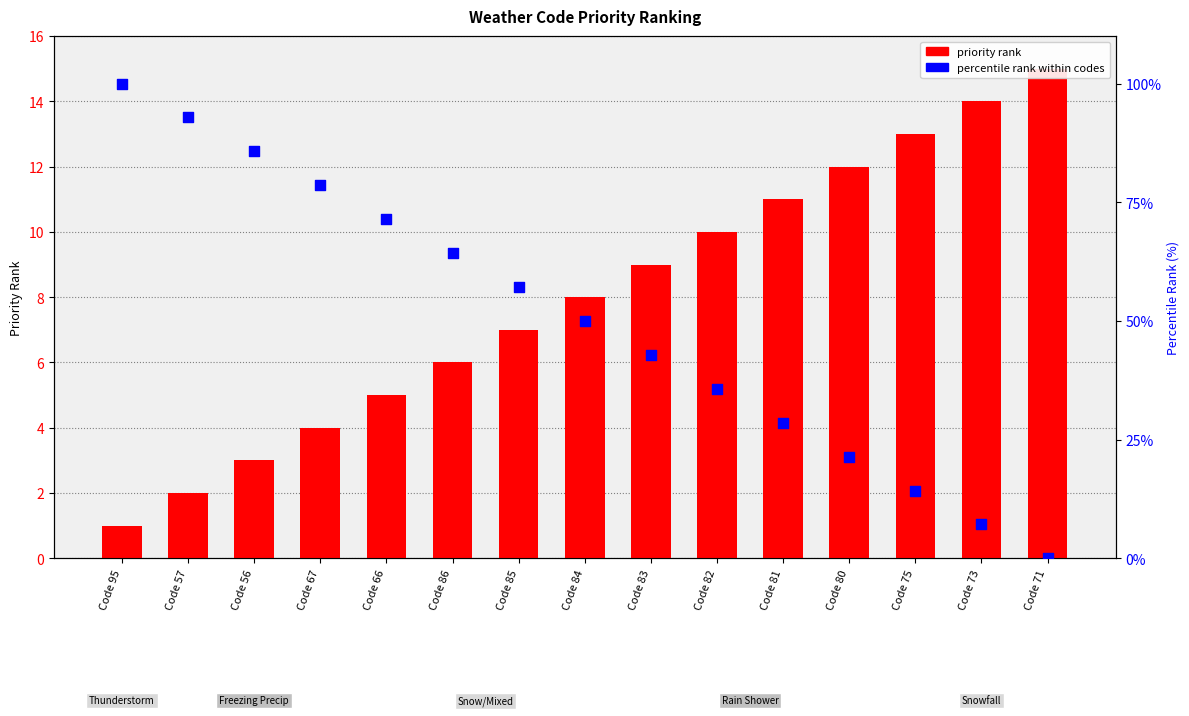

Which series contains the lowest Y value?

percentile rank within codes